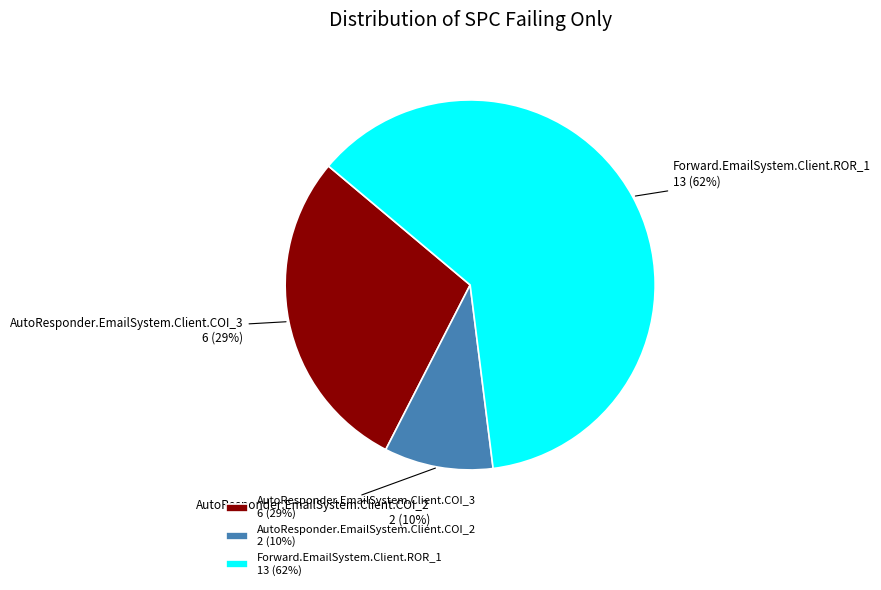

To the nearest percent, what is the average slice percentage?

33%